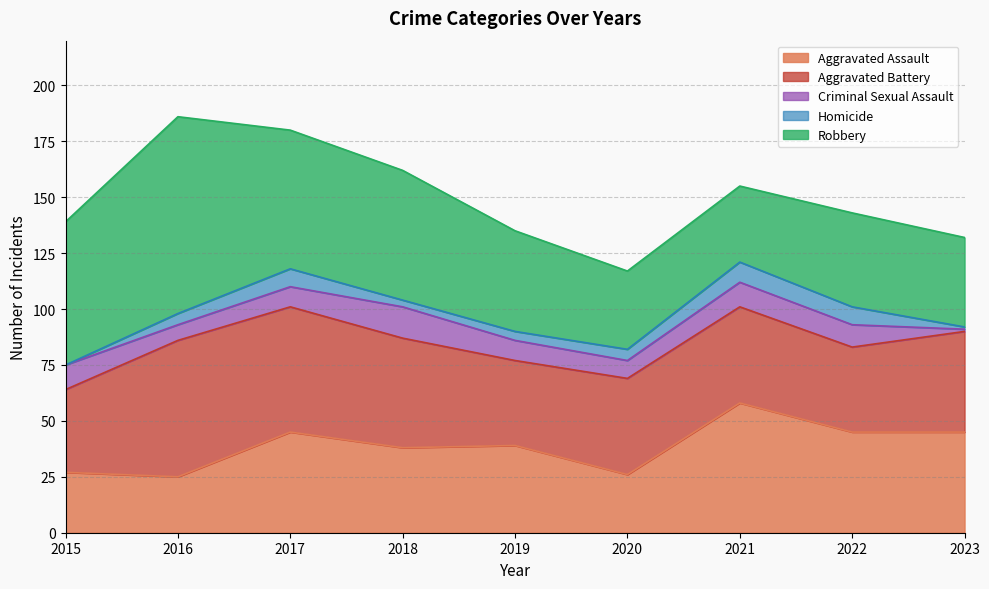

Reading left to right, list all the values displayed in this chart.

Aggravated Assault: 27	25	45	38	39	26	58	45	45
Aggravated Battery: 37	61	56	49	38	43	43	38	45
Criminal Sexual Assault: 11	7	9	14	9	8	11	10	1
Homicide: 0	5	8	3	4	5	9	8	1
Robbery: 64	88	62	58	45	35	34	42	40